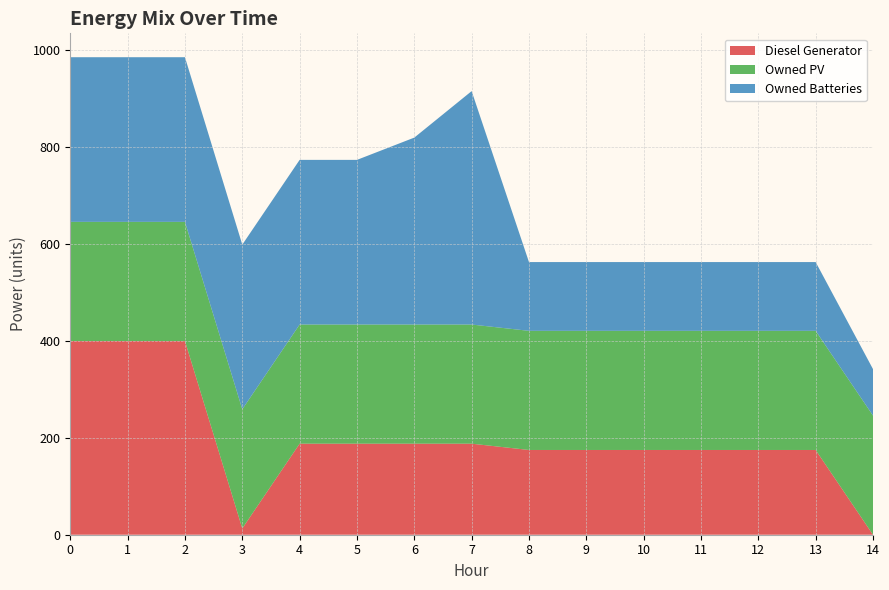

Reading left to right, what are all the values shown in this chart?

Diesel Generator: 400	400	400	13	188	188	188	188	175	175	175	175	175	175	0
Owned PV: 246	246	246	246	246	246	246	246	246	246	246	246	246	246	246
Owned Batteries: 340	340	340	340	340	340	386	482	142	142	142	142	142	142	96